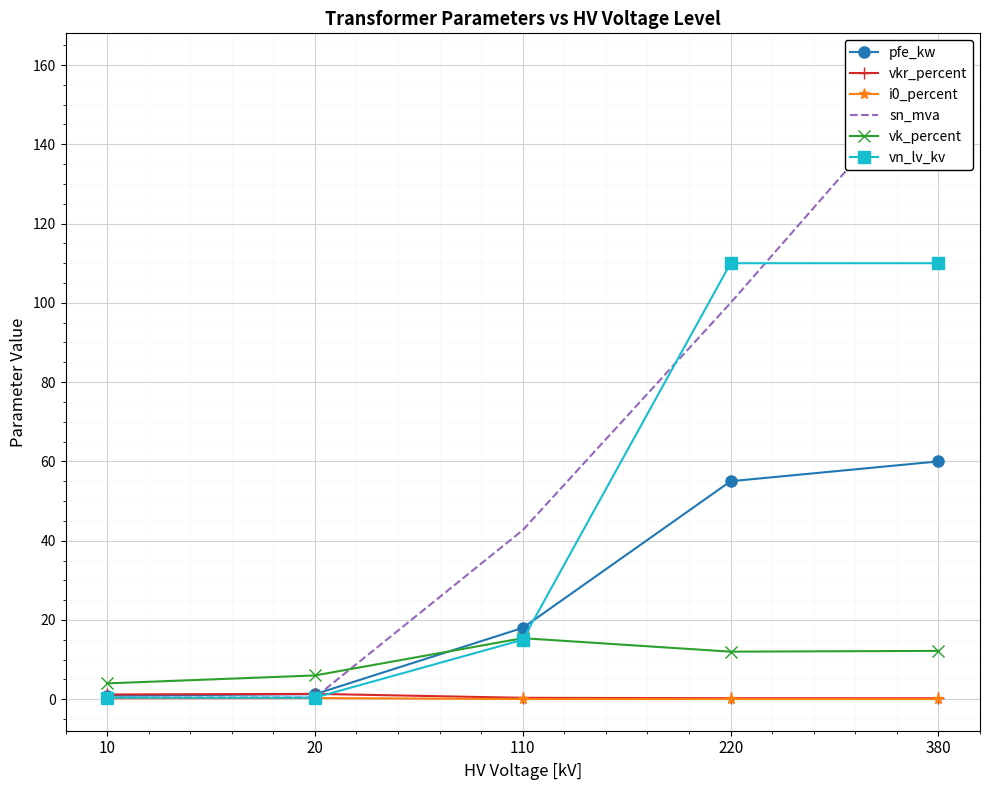

What is the minimum value for sn_mva?

0.4